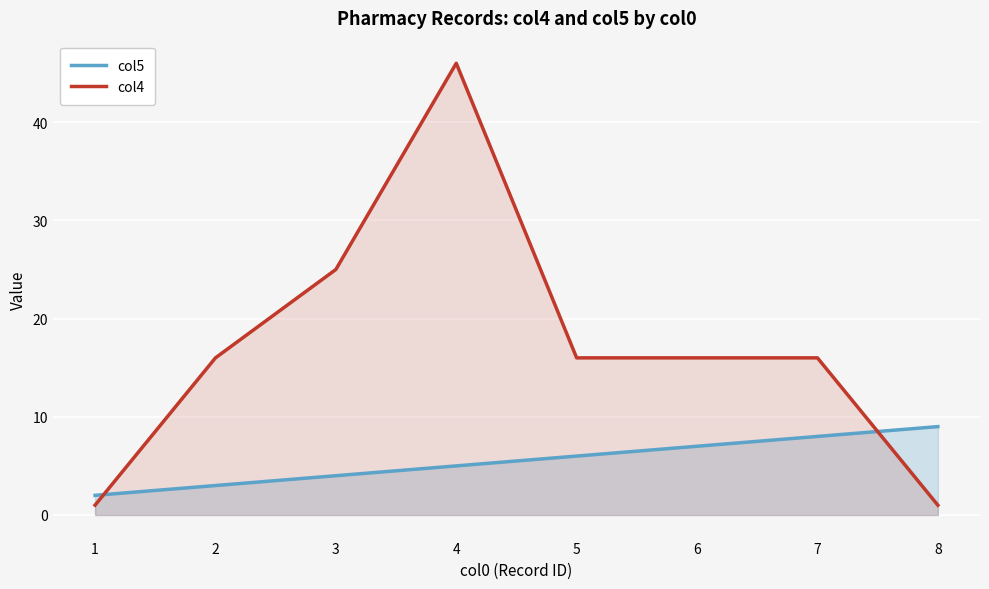

How many times do col4 and col5 cross each other?

2